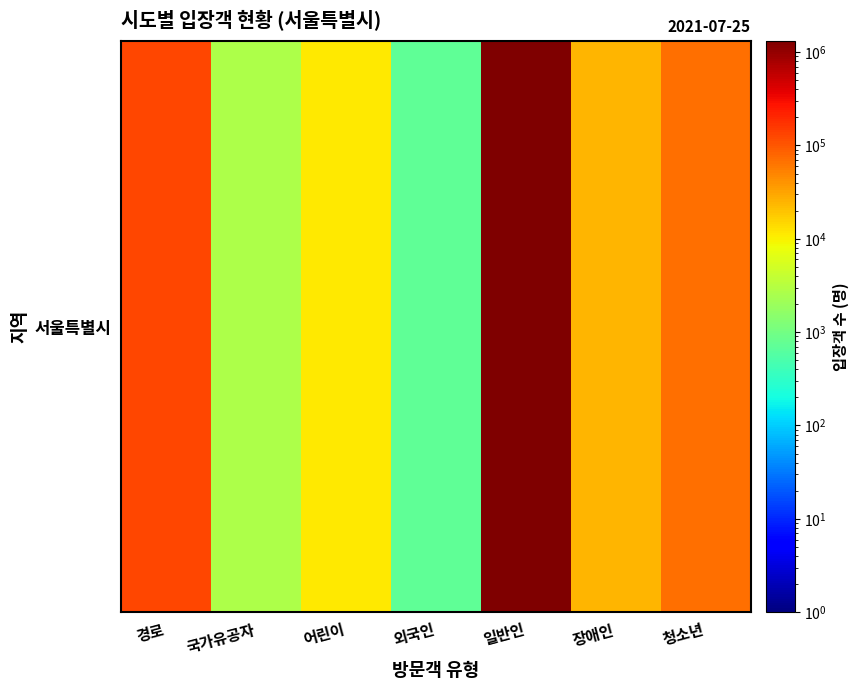

The value at 경로 is 179490. True or false?

False